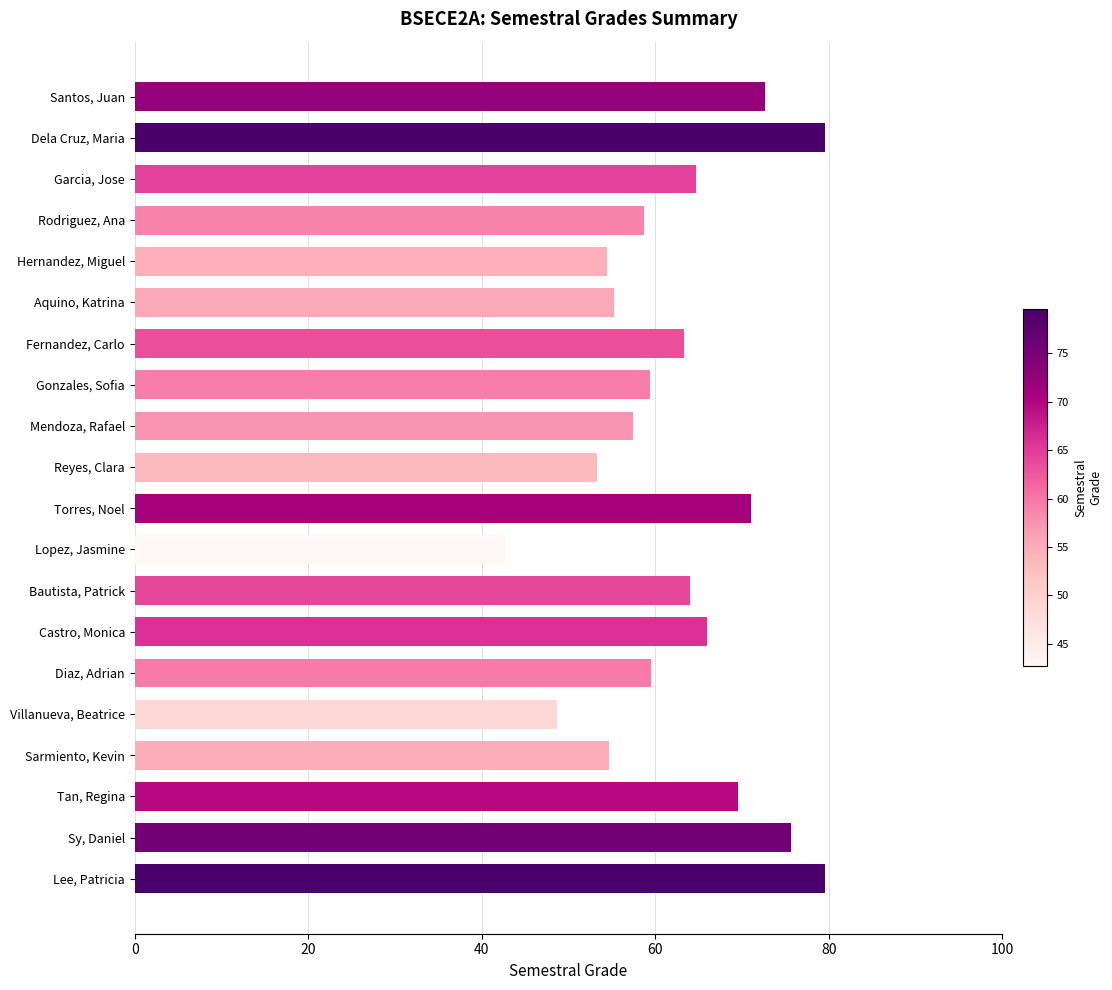

What is the difference between the maximum and minimum values?

36.9